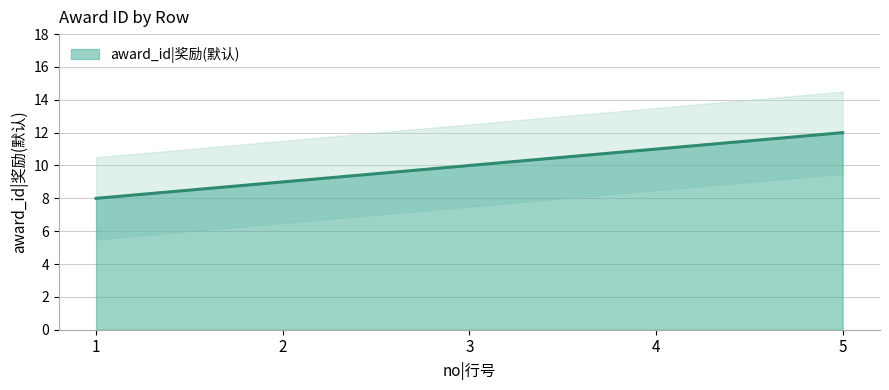

What is the sum of all values?

50